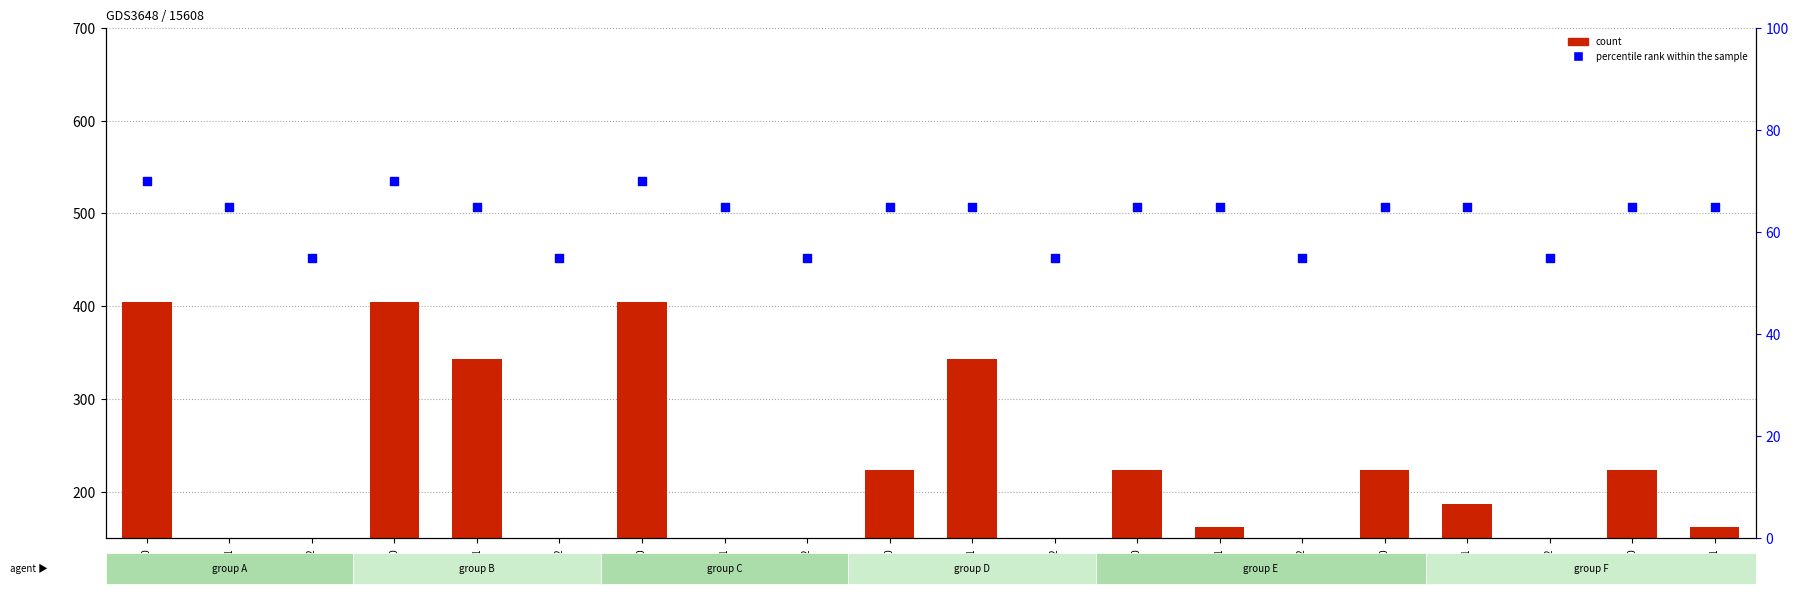

What is the total value across all series at 1.2?

55.0